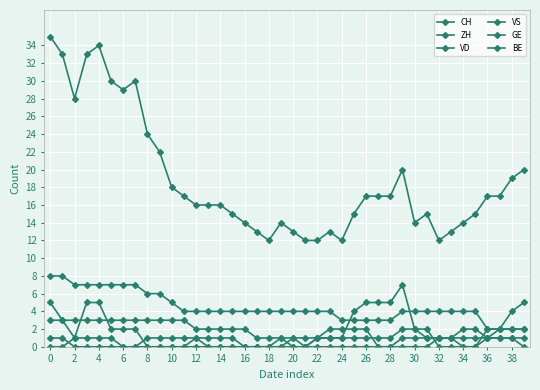

Reading right to left, list all the values displayed in this chart.

CH: 20	19	17	17	15	14	13	12	15	14	20	17	17	17	15	12	13	12	12	13	14	12	13	14	15	16	16	16	17	18	22	24	30	29	30	34	33	28	33	35
ZH: 5	4	2	2	0	0	0	0	2	2	7	5	5	5	4	1	1	1	0	1	0	0	0	0	1	1	1	1	0	0	0	0	2	2	2	5	5	1	3	3
VD: 2	2	2	2	4	4	4	4	4	4	4	3	3	3	3	3	4	4	4	4	4	4	4	4	4	4	4	4	4	5	6	6	7	7	7	7	7	7	8	8
VS: 1	1	1	1	2	2	1	1	1	2	2	1	1	1	1	1	1	1	1	1	1	1	1	2	2	2	2	2	3	3	3	3	3	3	3	3	3	3	3	5
GE: 2	2	2	1	0	0	1	1	1	1	1	0	0	2	2	2	2	1	0	0	1	0	0	0	0	0	0	1	1	1	1	1	0	0	1	1	1	1	0	0
BE: 0	1	1	1	1	1	1	1	0	0	0	0	0	0	0	0	0	0	0	0	0	0	0	0	0	0	0	0	0	0	0	0	0	0	0	0	0	0	1	1